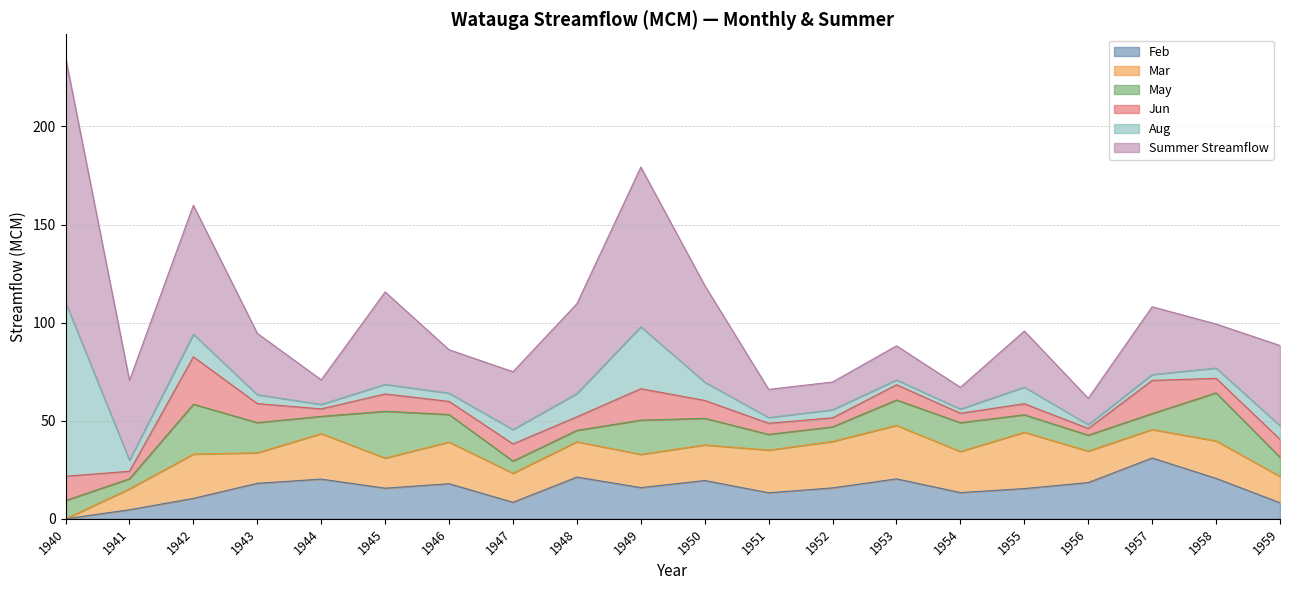

True or false: May and Feb cross at least once.

True